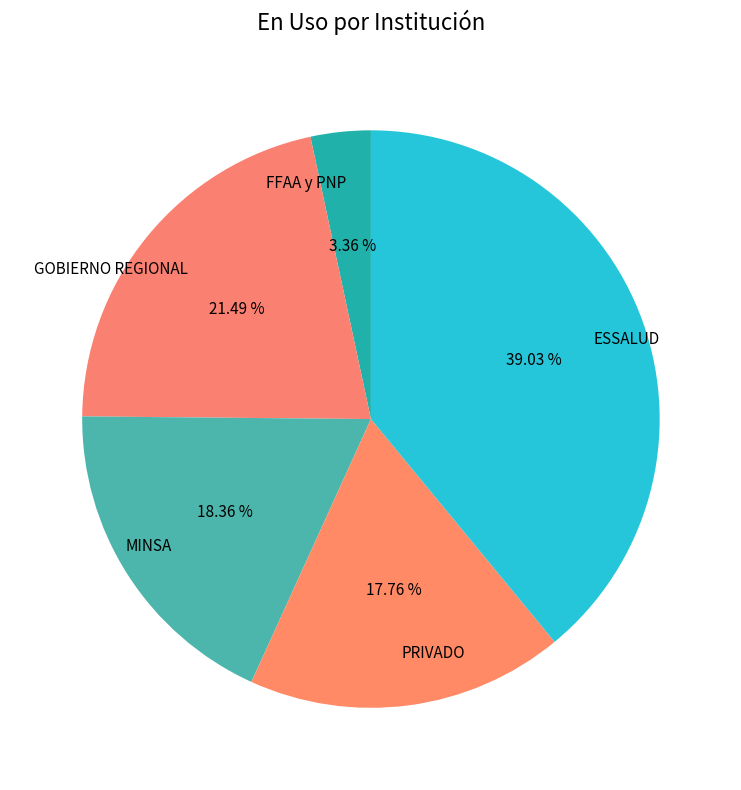

Does any single category account for the majority?

No